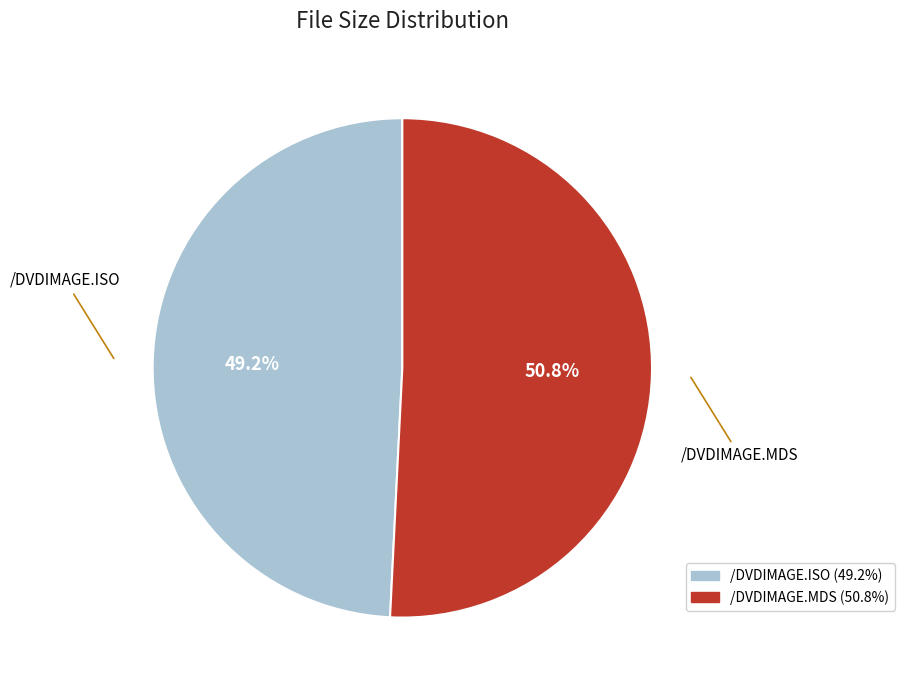

Approximately how many times larger is the value at /DVDIMAGE.MDS compared to /DVDIMAGE.ISO?

1.0